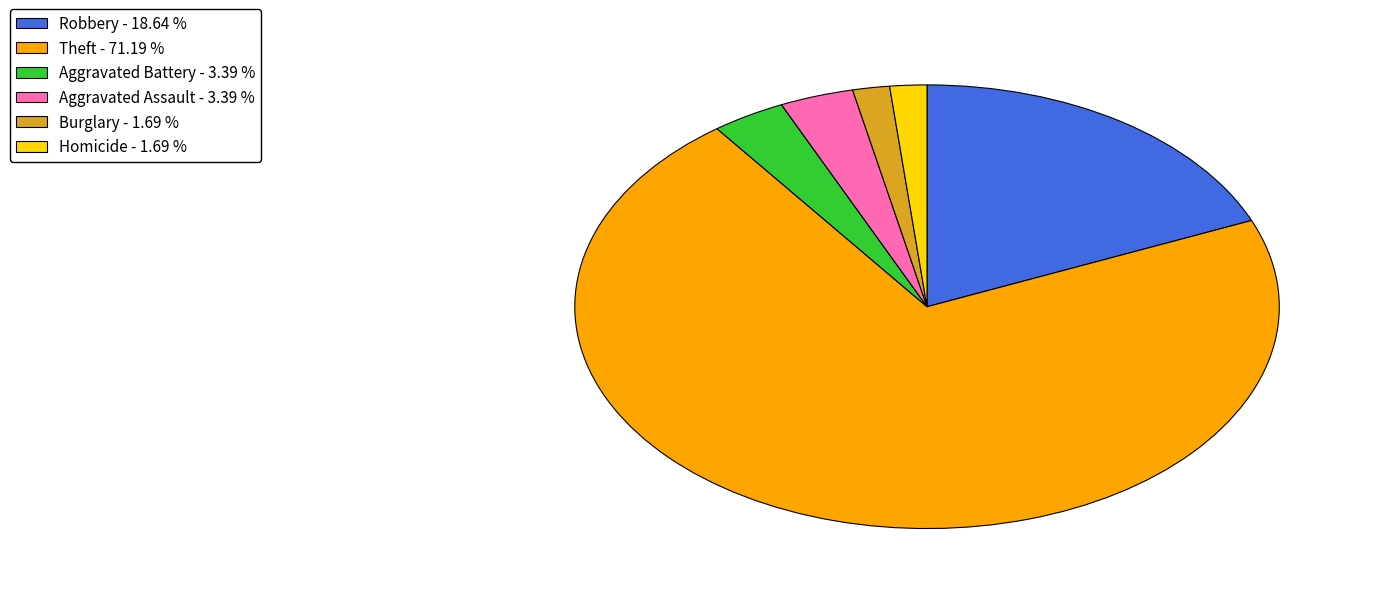

Which slice is the largest?

Theft - 71.19 %